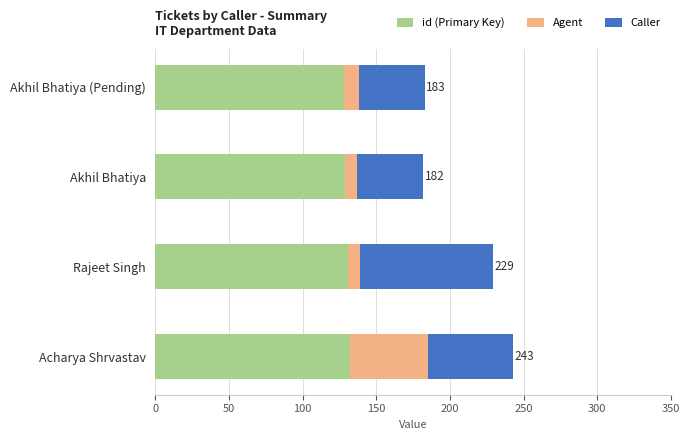

What is the lowest value of the id (Primary Key) series?

128